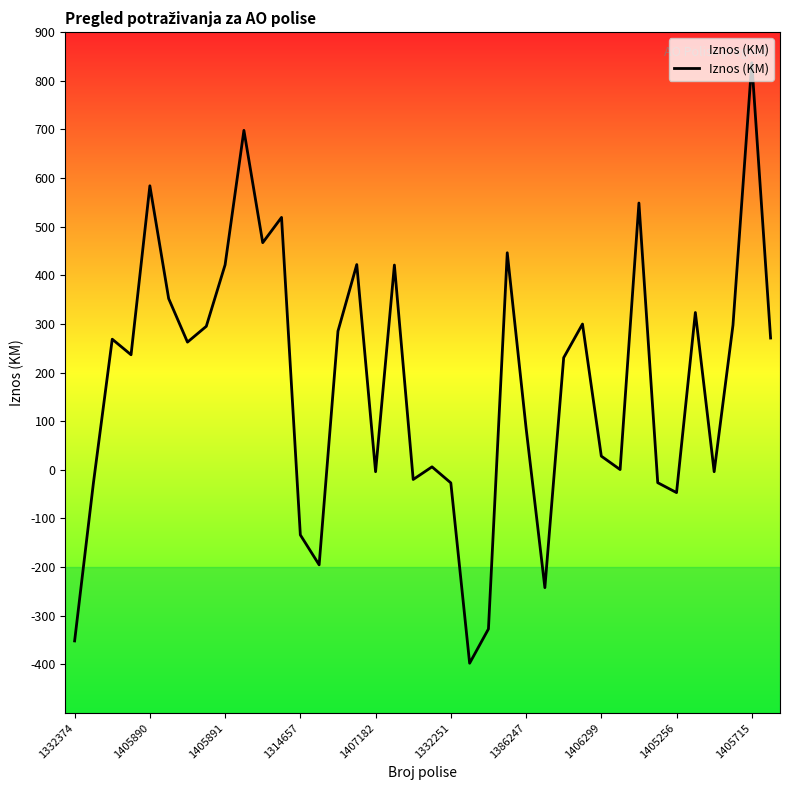

Which label corresponds to the largest value in the chart?

1405715